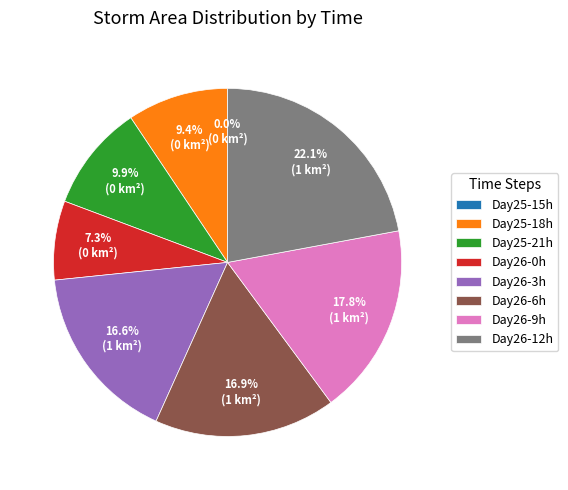

Which slice is the largest?

Day26-12h